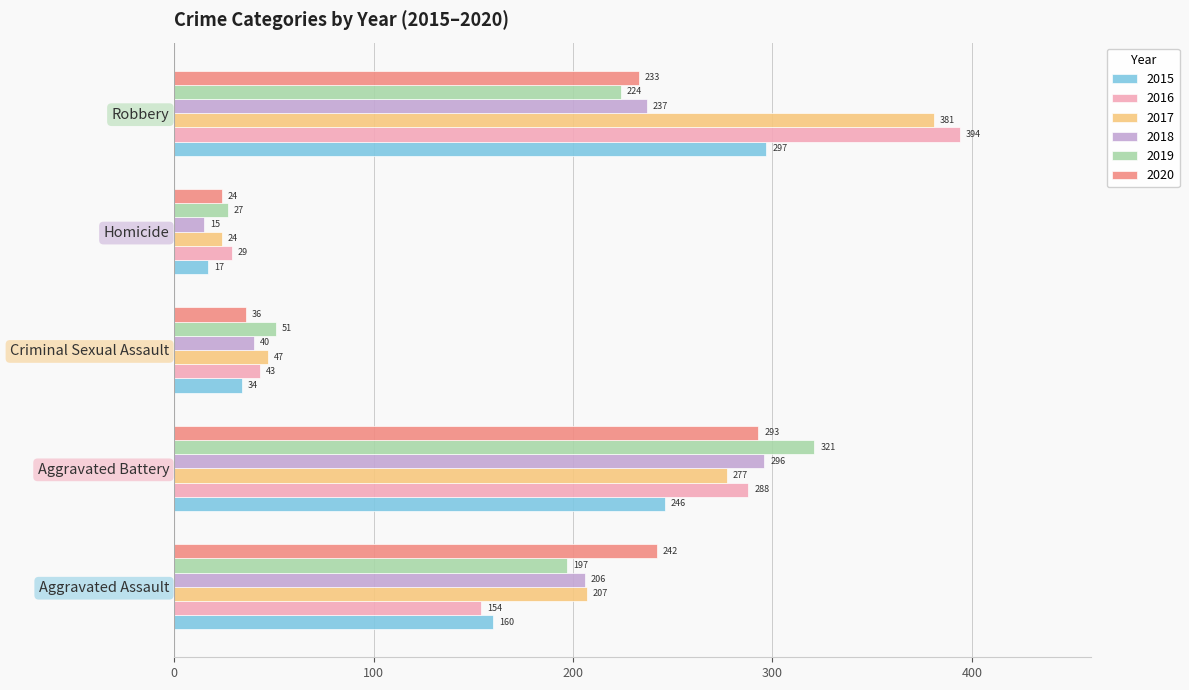

Is it true that 2015 equals 17 at Homicide?

True